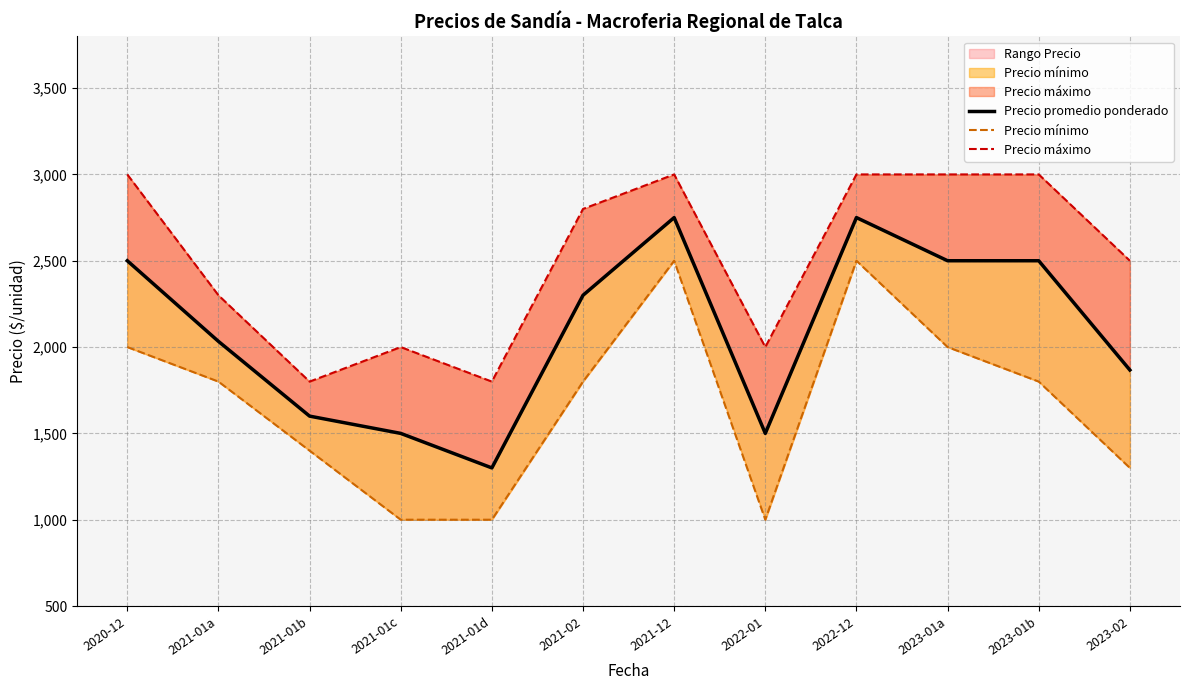

Does the chart have visible grid lines?

Yes